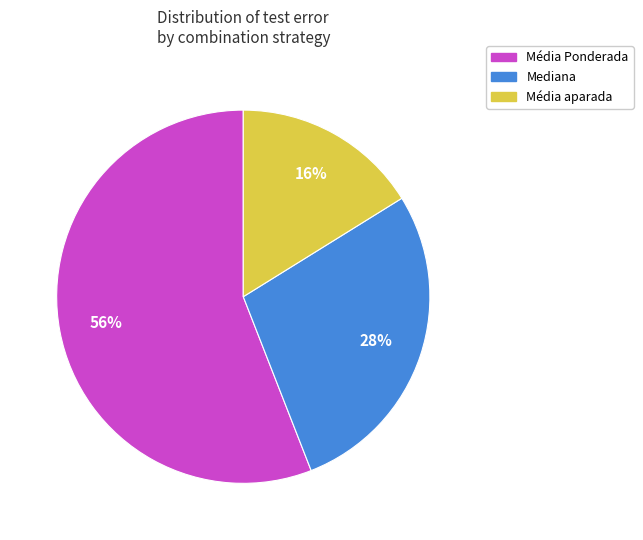

Which category has the biggest portion of the pie?

Média Ponderada